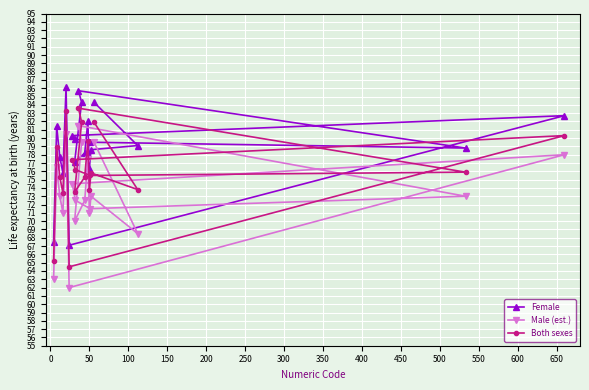

What are all the series names shown in the legend?

Female, Male (est.), Both sexes